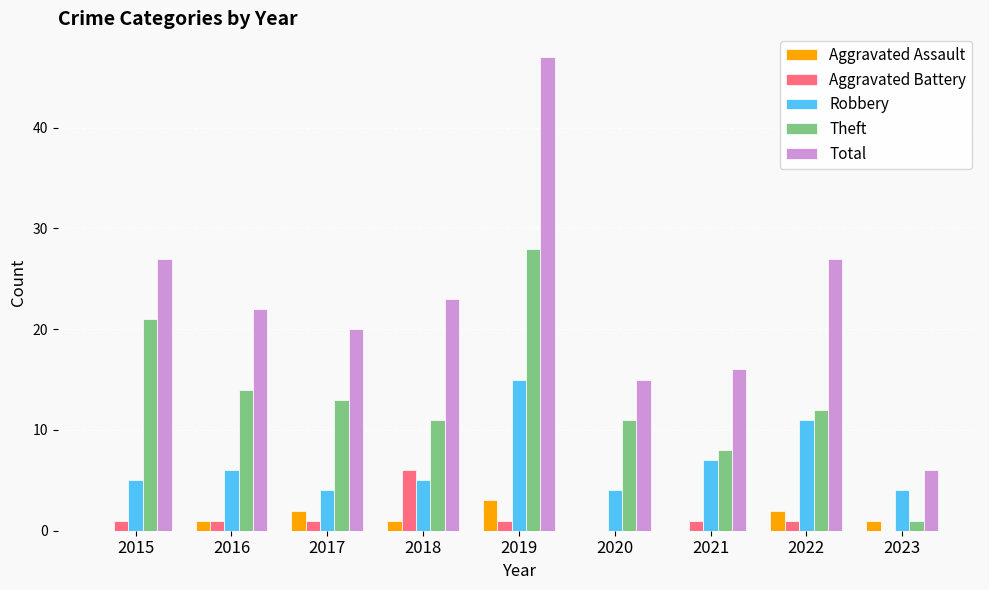

Read the Robbery value at 2022.

11